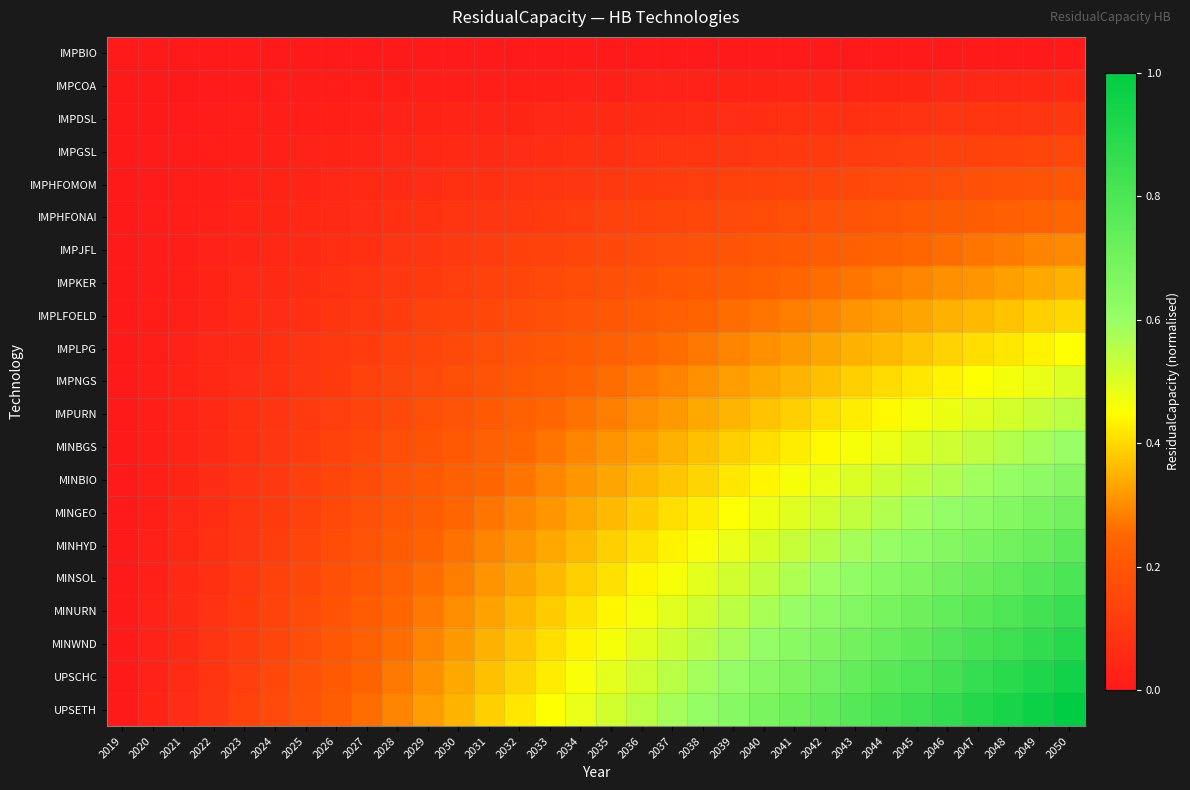

Which series has the largest range (max minus min)?

UPSETH